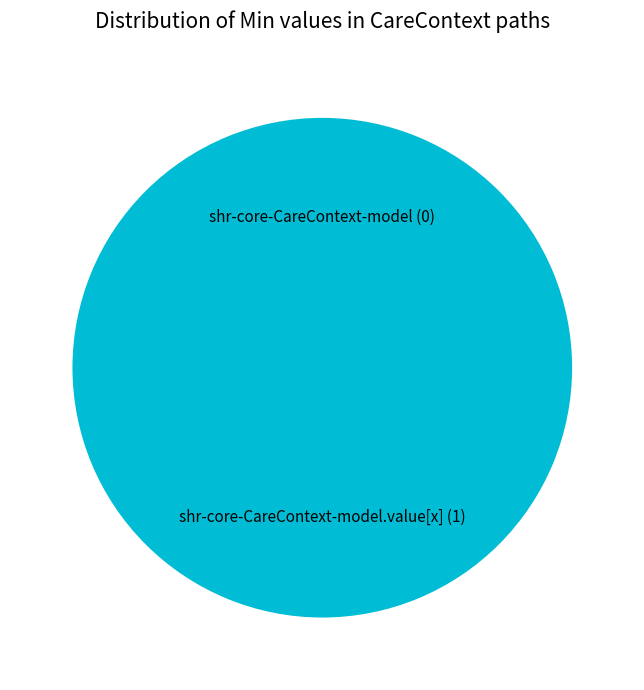

To the nearest percent, what is the difference between the largest and smallest slice percentages?

100%